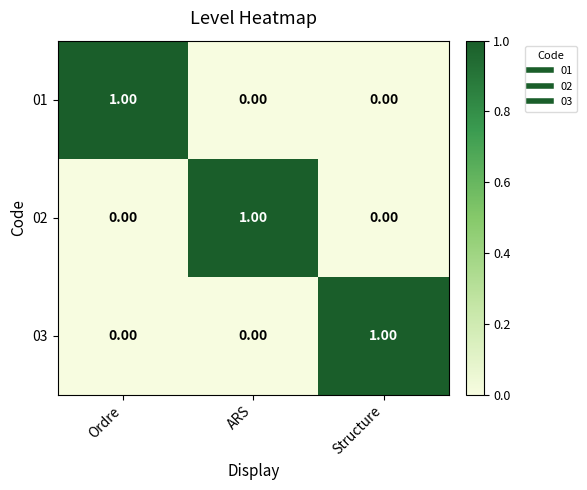

Is the value of 03 at Ordre greater than the value of 01 at Ordre?

No